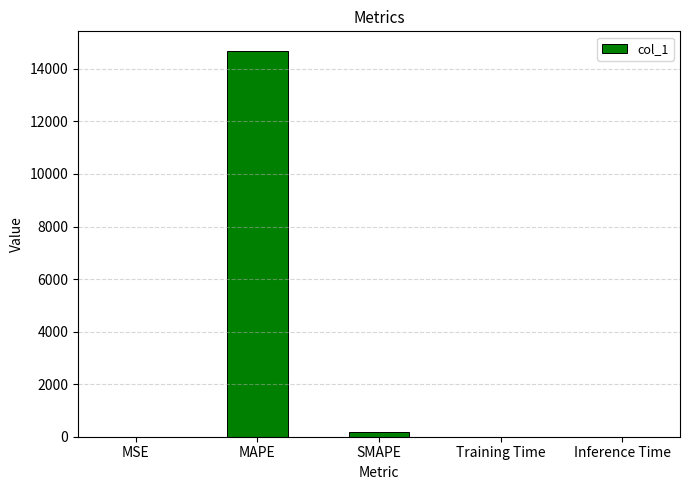

What is the sum of all values?

14891.9